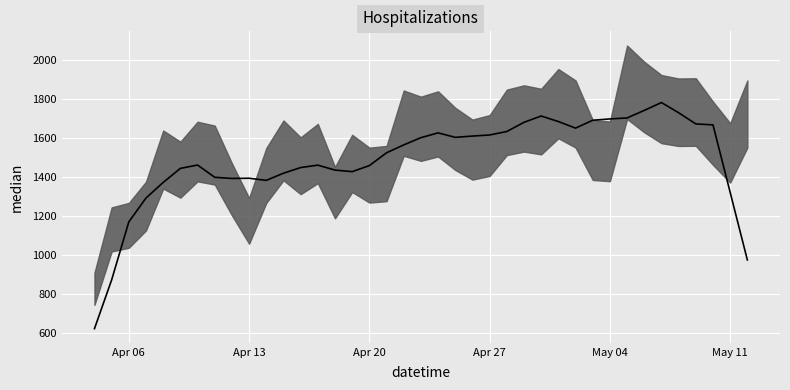

What is the label of the 33rd point from the left?

2020-05-06